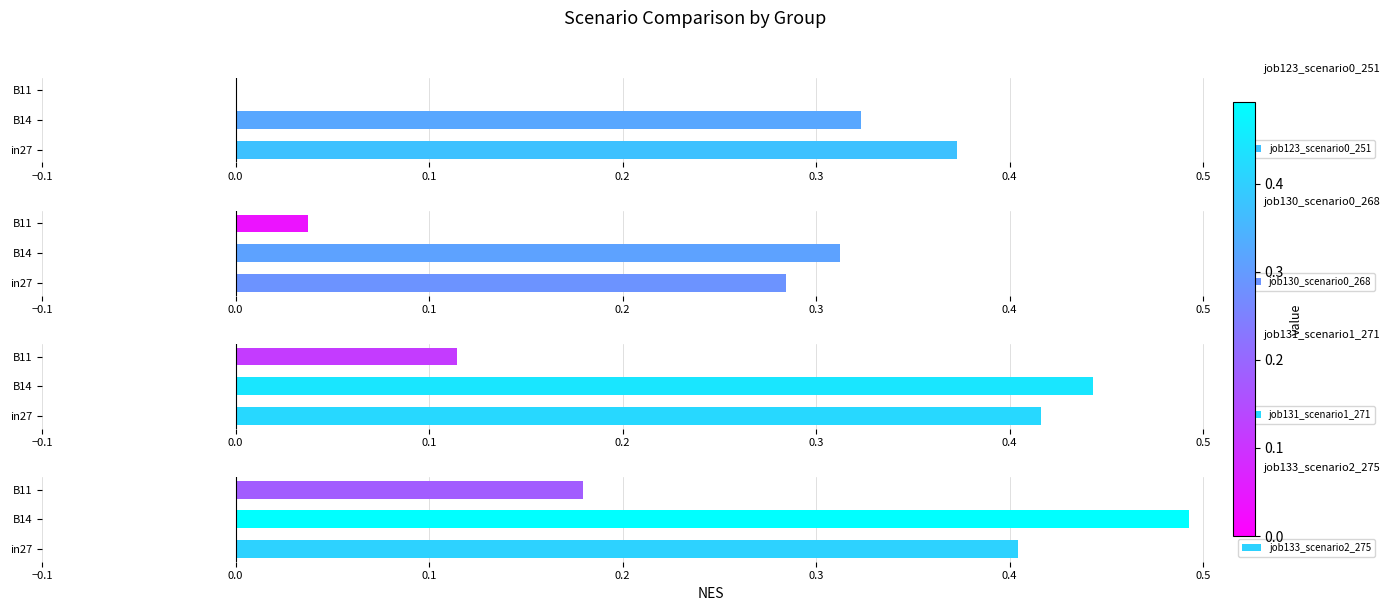

Which series has the largest range (max minus min)?

job123_scenario0_251